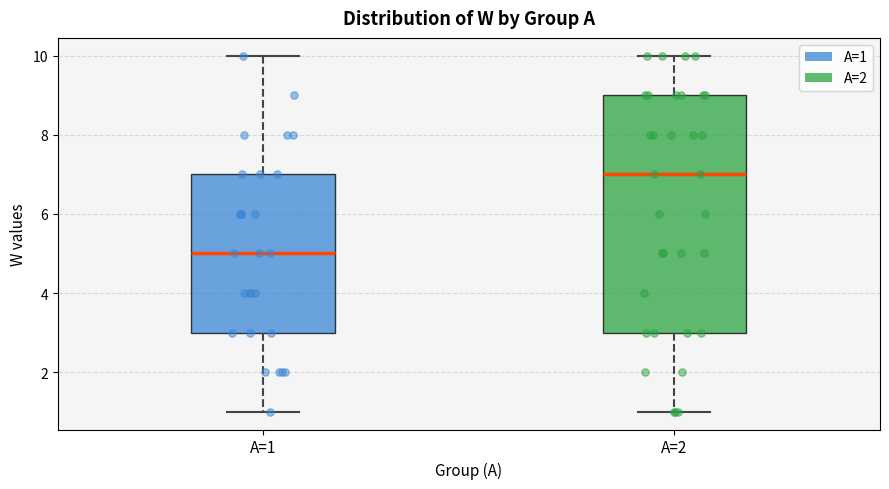

Reading left to right, transcribe this box plot: for each box, give where its median line is, the range the box spans, and where its two whiskers end, as read against the y-axis. The values are not printed on the chart, so give them approximately, as read against the axis.

A=1: median 5, box 3 to 7, whiskers 1 to 10
A=2: median 7, box 3 to 9, whiskers 1 to 10